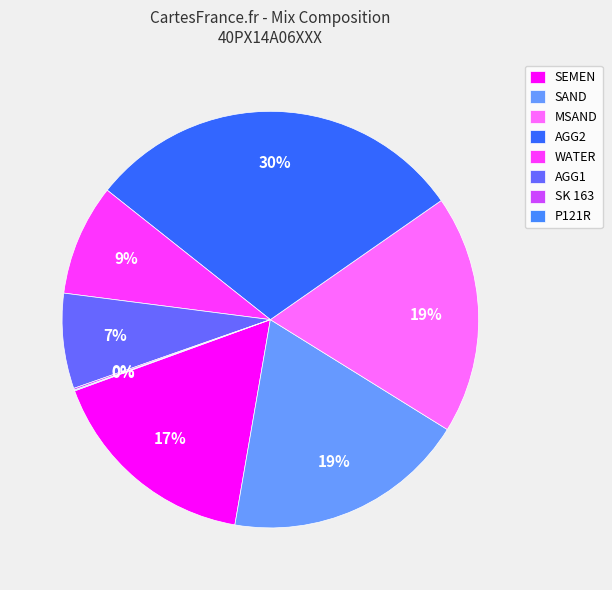

What is the total percentage of AGG1 and AGG2?

37.0%